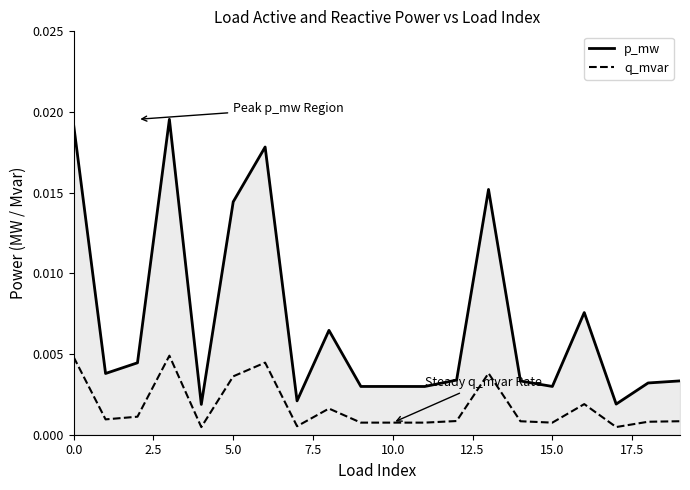

Which series has the widest spread of values?

p_mw